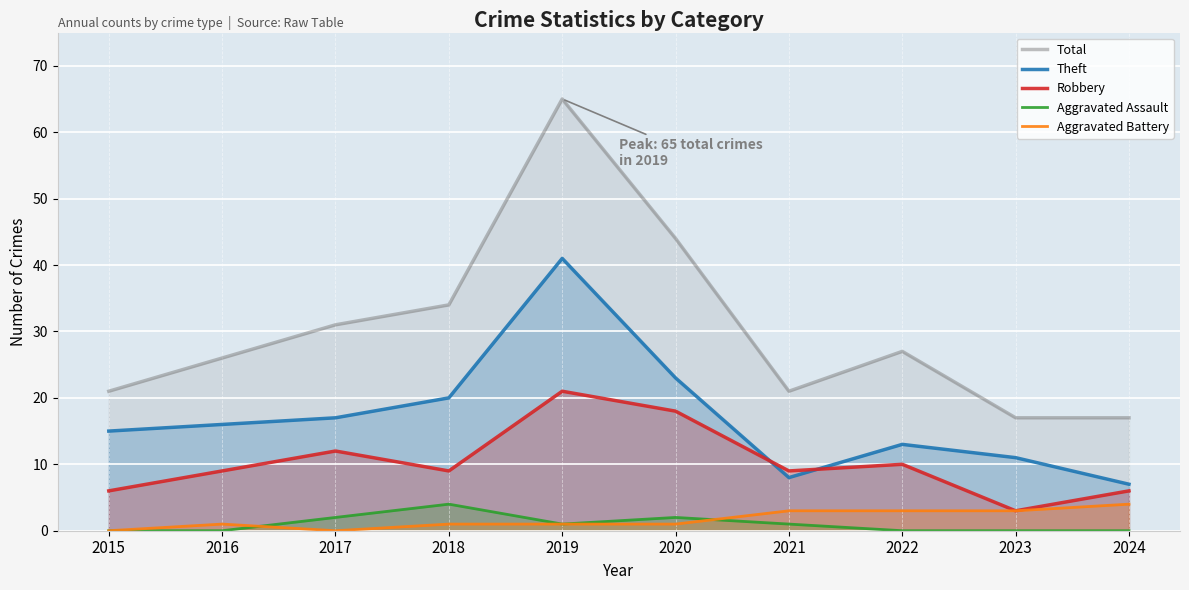

True or false: Total has a value of 34 at 2018.

True